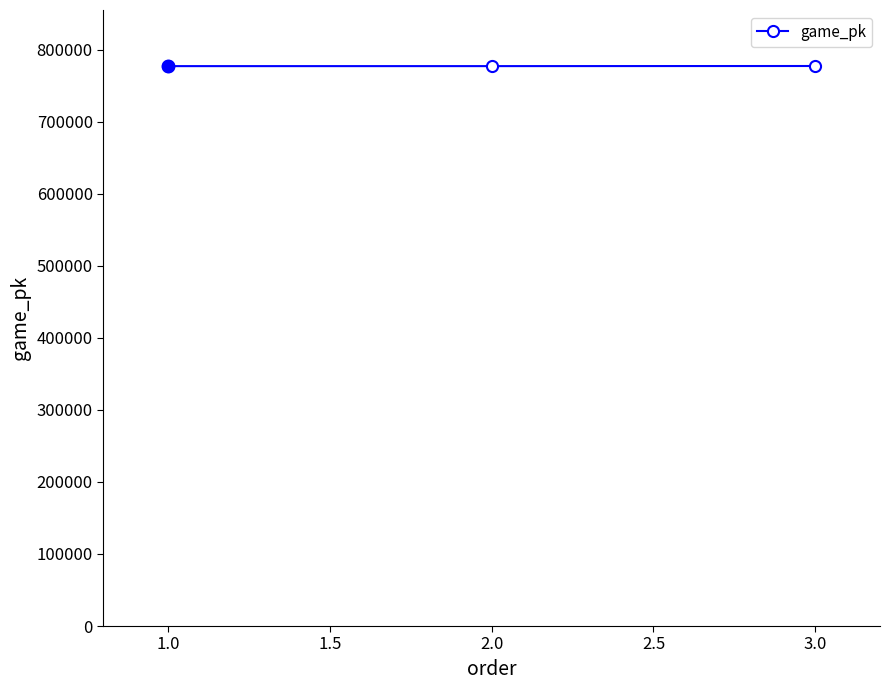

What is the sum of all values?

2331476